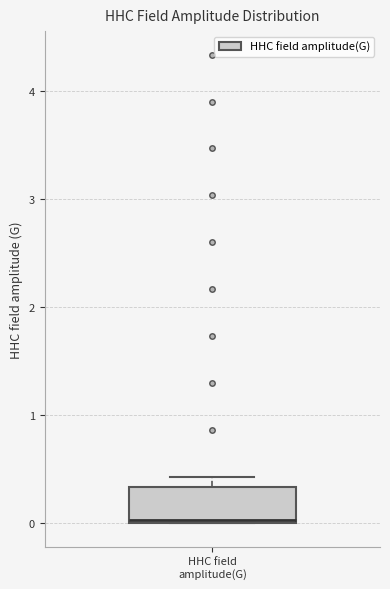

Read this box plot against the y-axis: the position of the median line, the range covered by the box, and the ends of both whiskers. The values are not printed on the chart, so give them approximately, as read against the axis.

median 0.0, box 0.0 to 0.3, whiskers 0.0 to 0.4